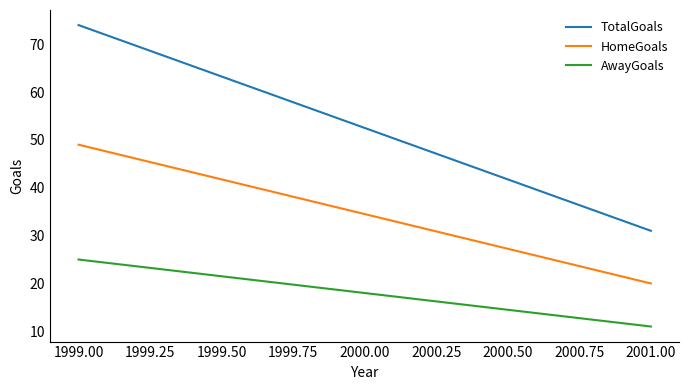

At how many categories does at least one series exceed 55?

1